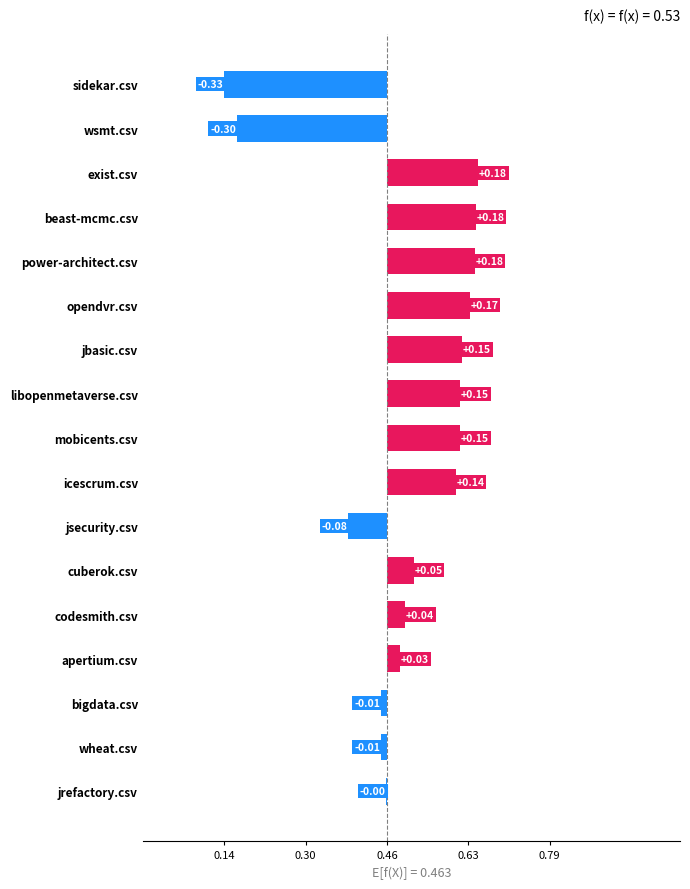

Are the bars horizontal?

Yes